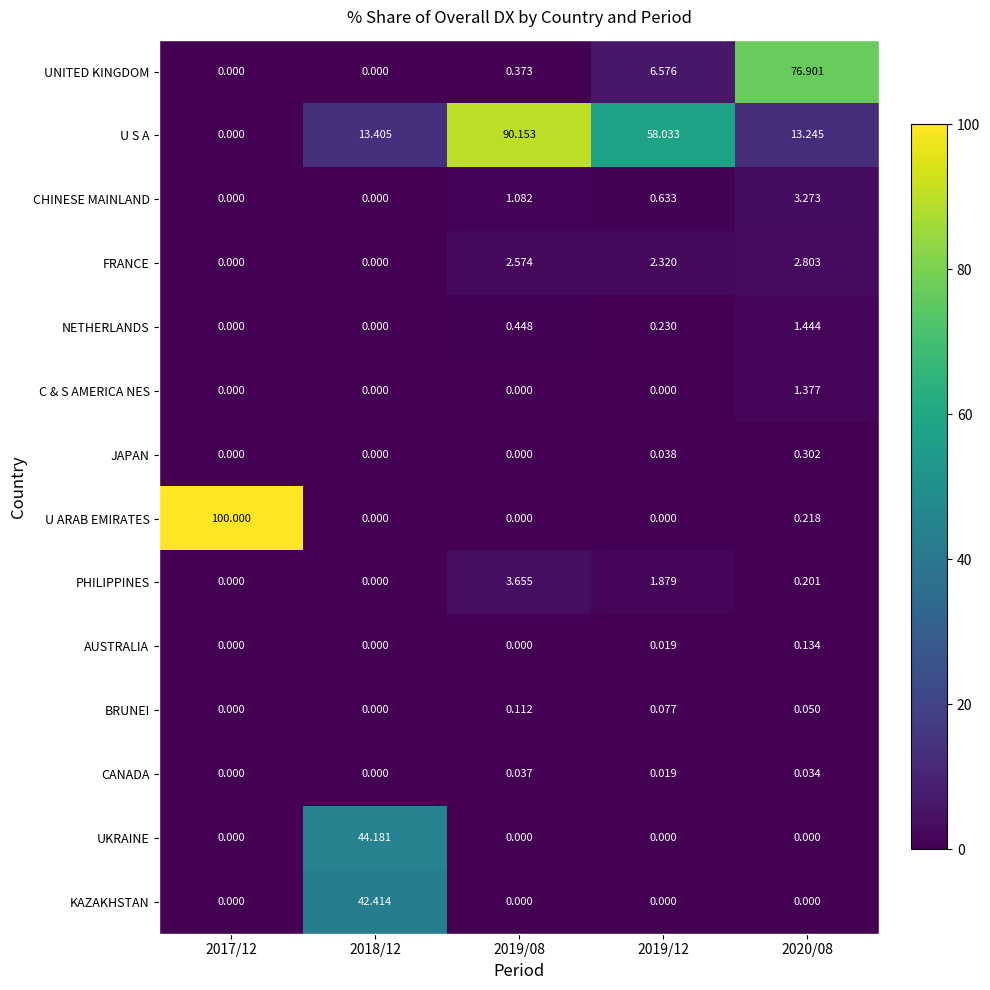

Between 2017/12 and 2019/12, which series saw the biggest shift?

U ARAB EMIRATES